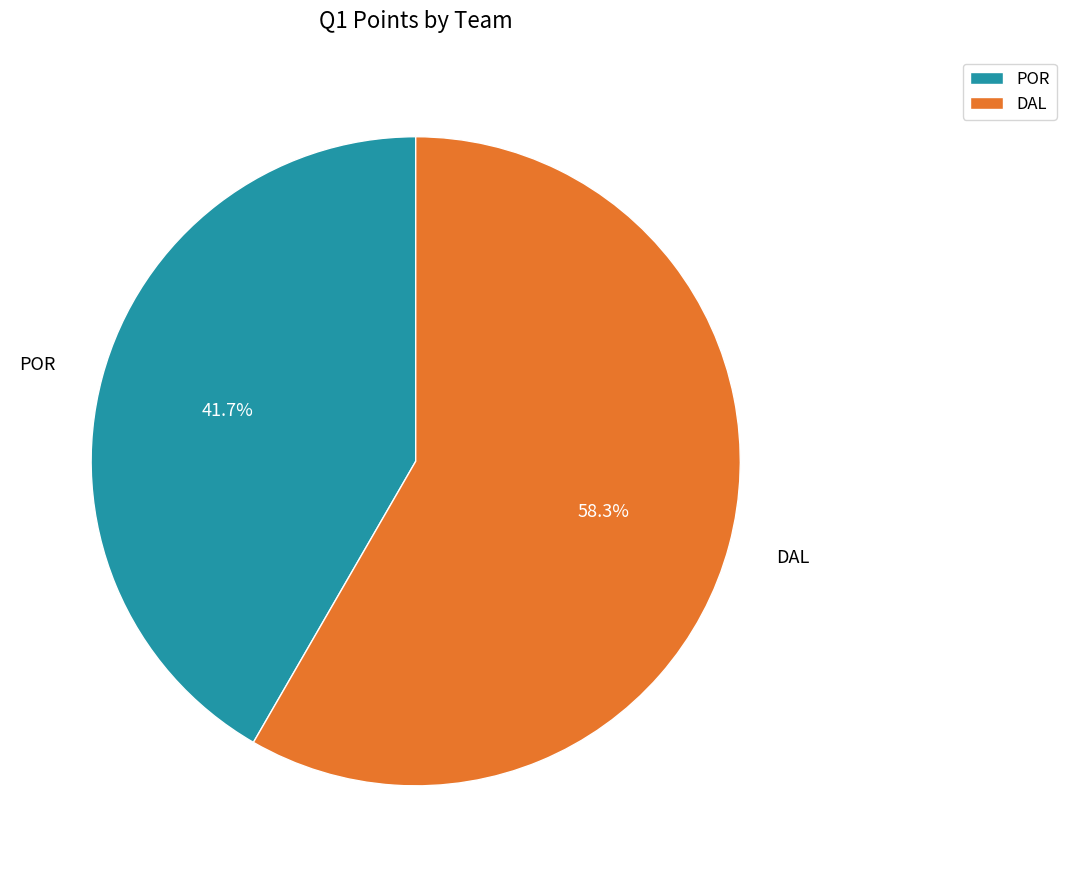

To the nearest percent, what percentage of the pie is POR?

42%